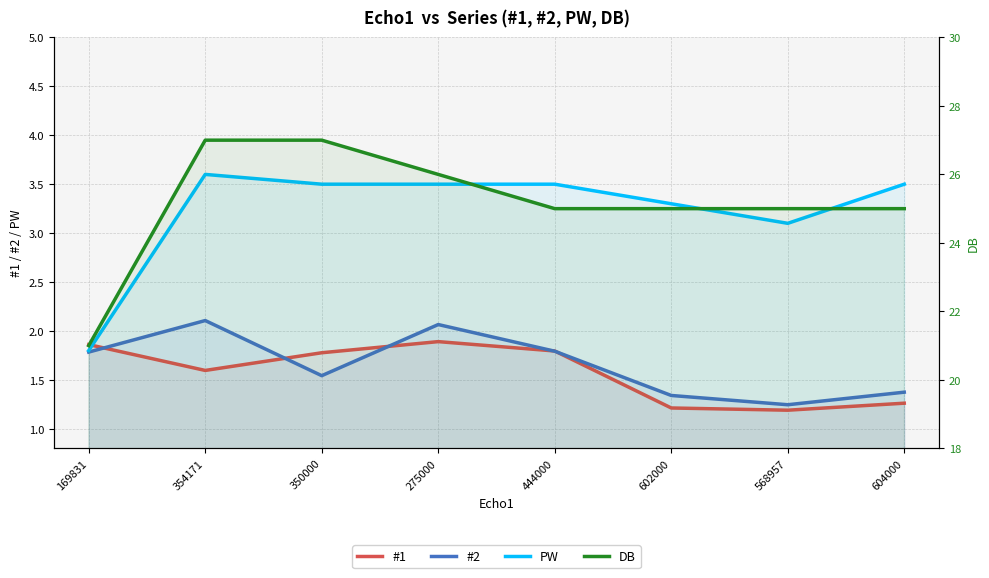

True or false: #1 and PW intersect in this chart.

True